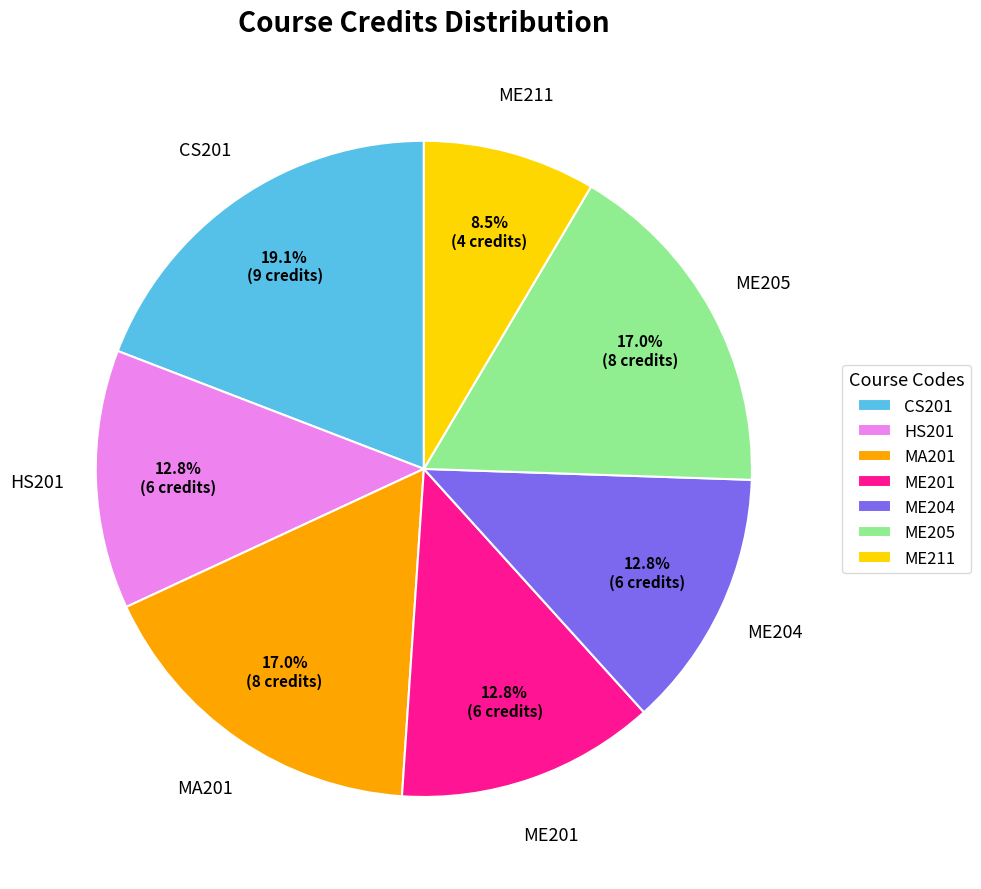

To the nearest percent, what percentage of the pie is HS201?

13%